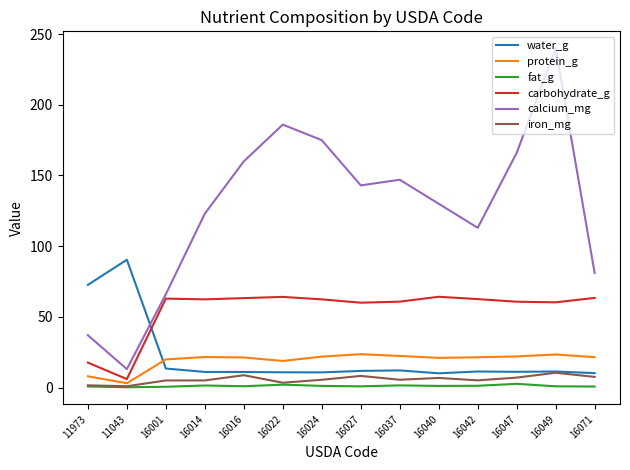

Count the number of data series in this chart.

6